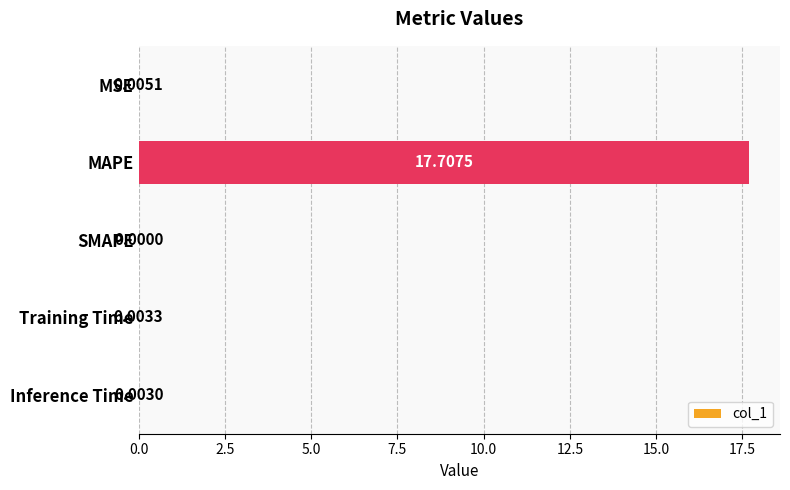

What is the change in value from MAPE to Inference Time?

-17.7